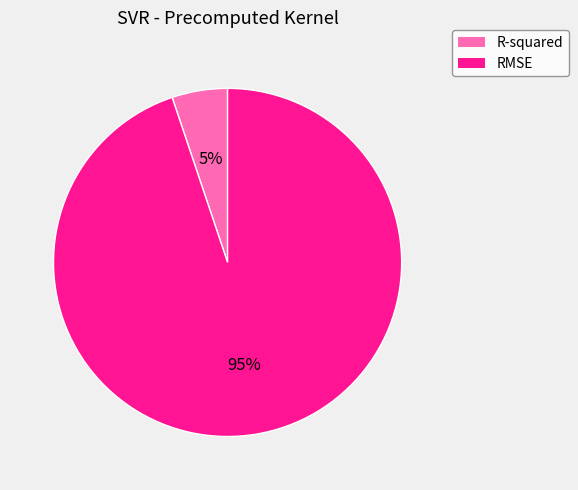

Which has a higher value, R-squared or RMSE?

RMSE